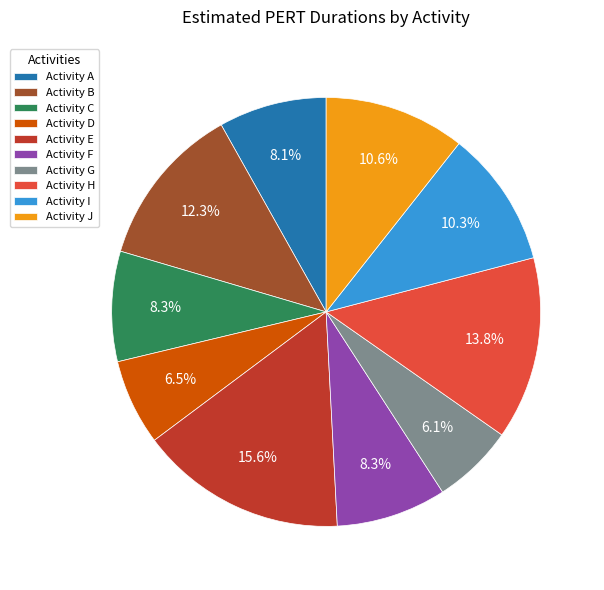

What percentage do Activity H and Activity C together represent?

22.1%